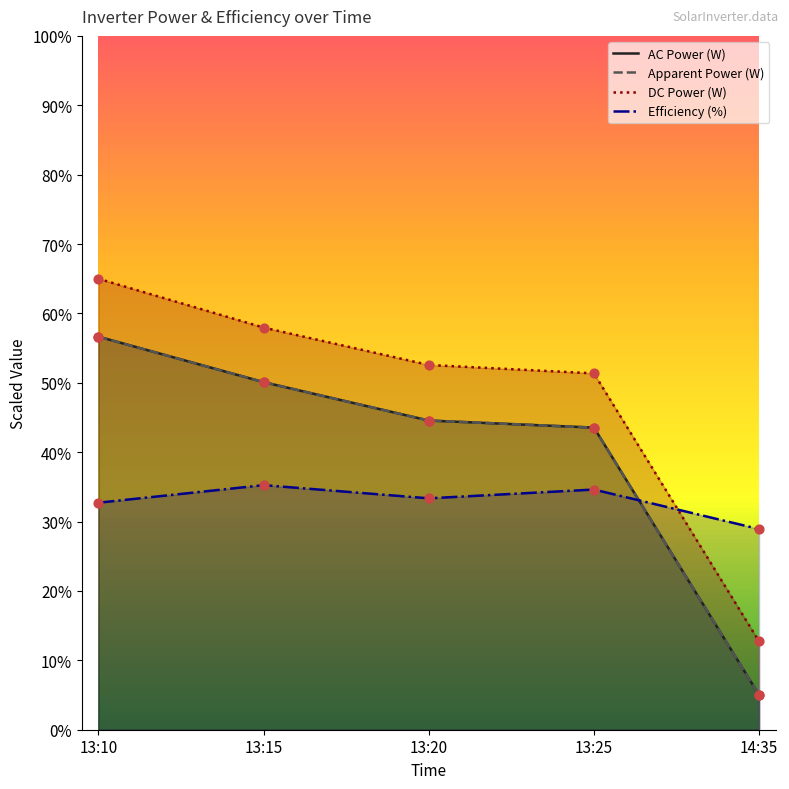

What is the total value across all series at 14:35?

51.6